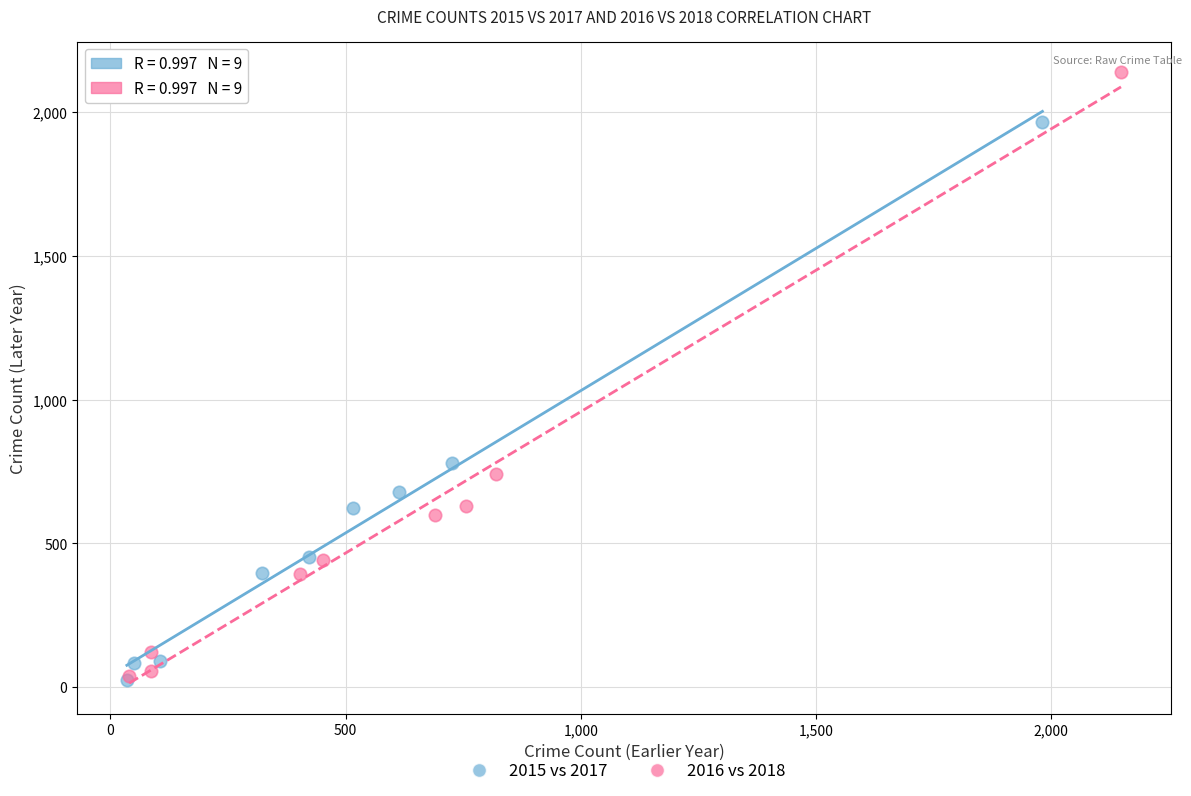

Which series contains the highest Y value?

2016 vs 2018